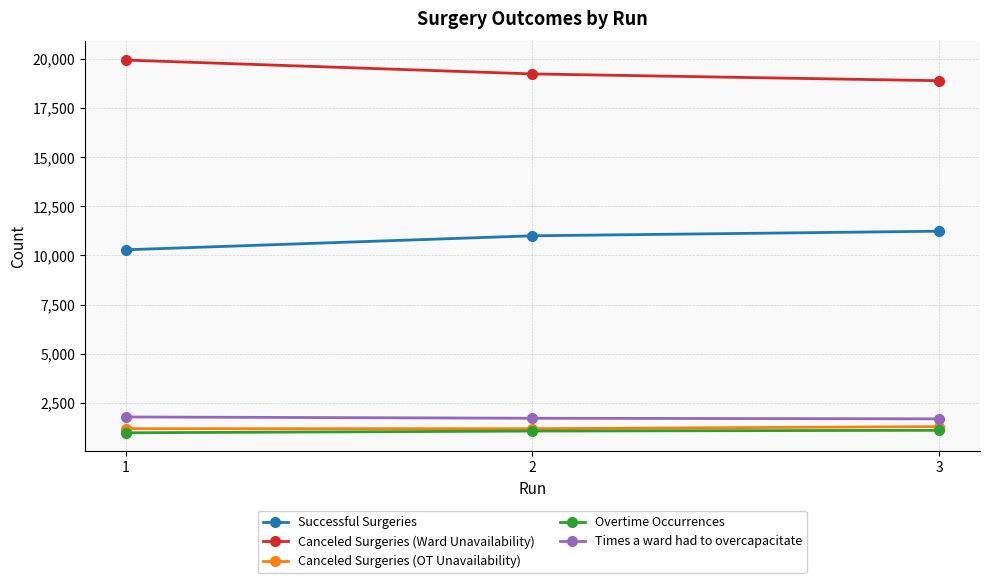

How many Canceled Surgeries (Ward Unavailability) values are between 18888 and 19939?

3